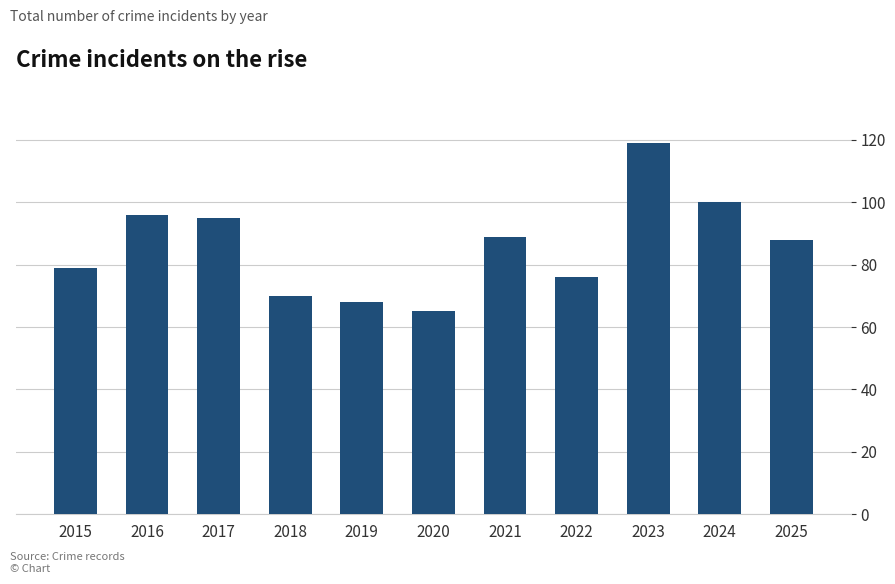

What is the sum of the values at 2024 and 2020?

165